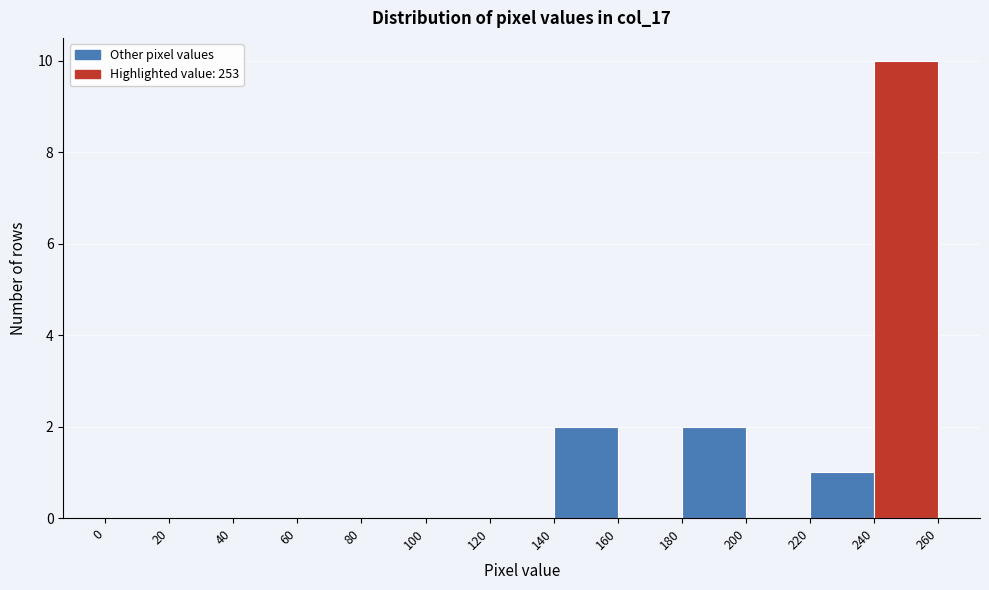

Over which range of the x-axis is the bar tallest?

240 to 260